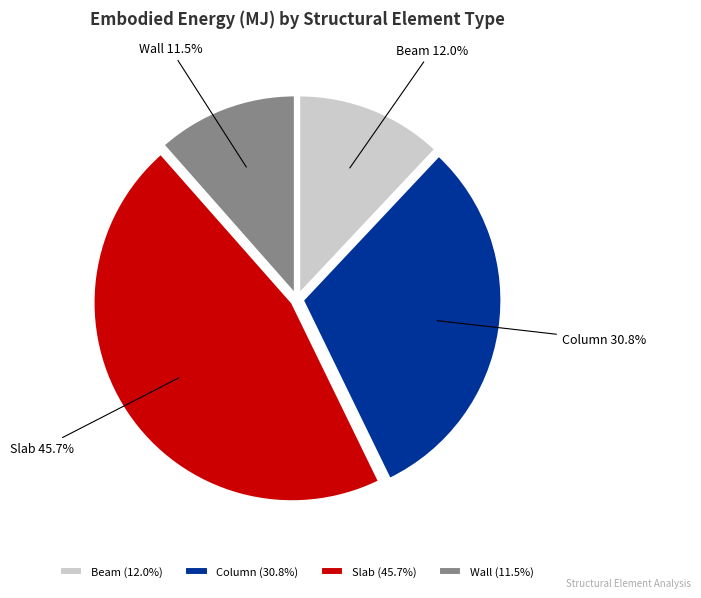

Is it true that Beam is 12% of the pie?

True